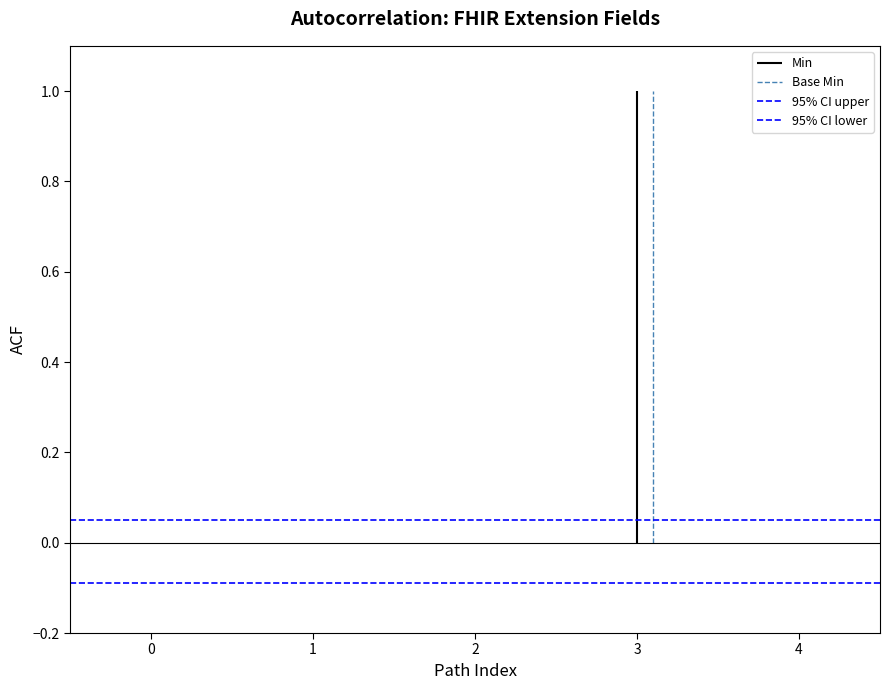

Does the chart have visible grid lines?

No